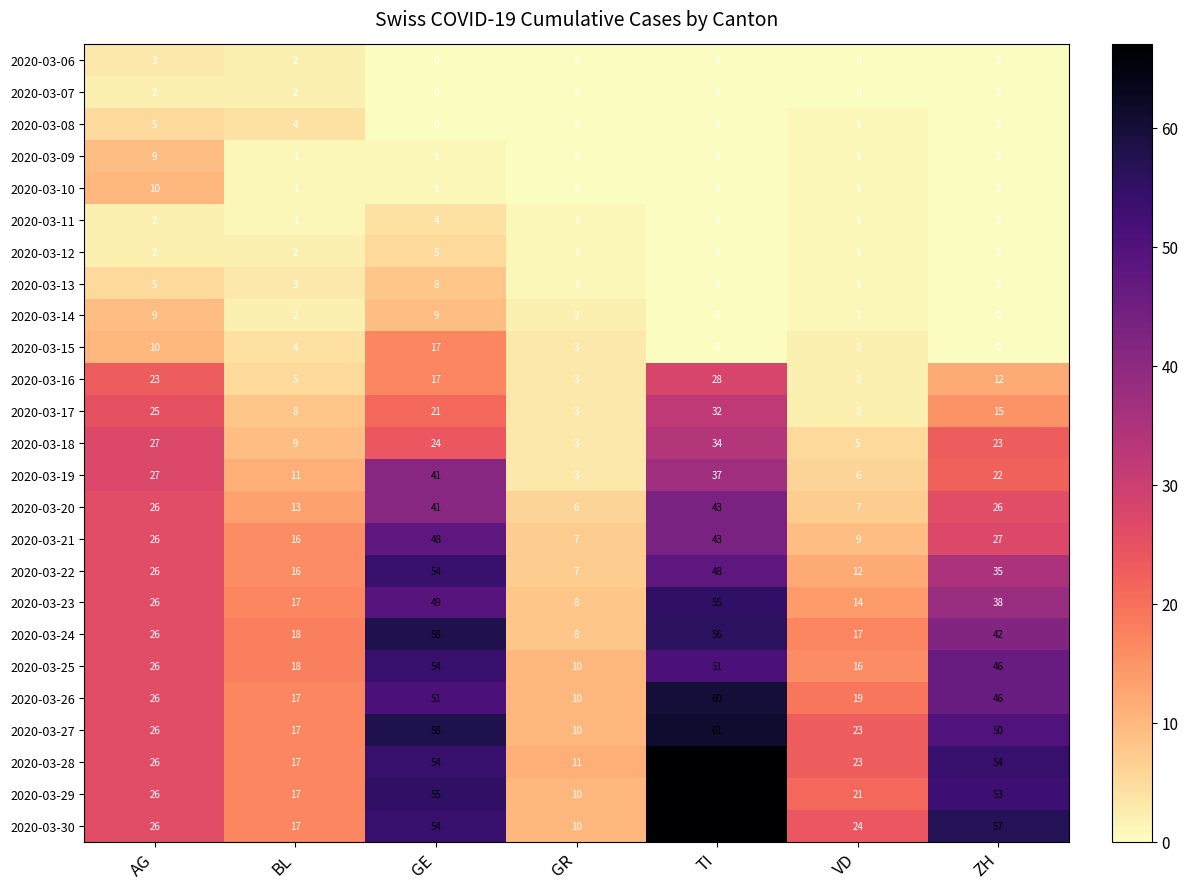

True or false: 2020-03-13 has a value of 5 at AG.

True